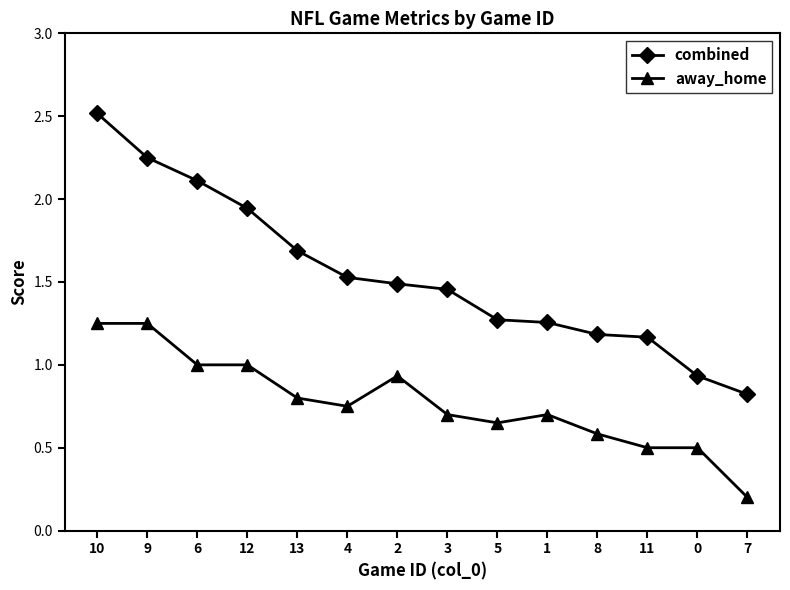

What are all the series names shown in the legend?

combined, away_home